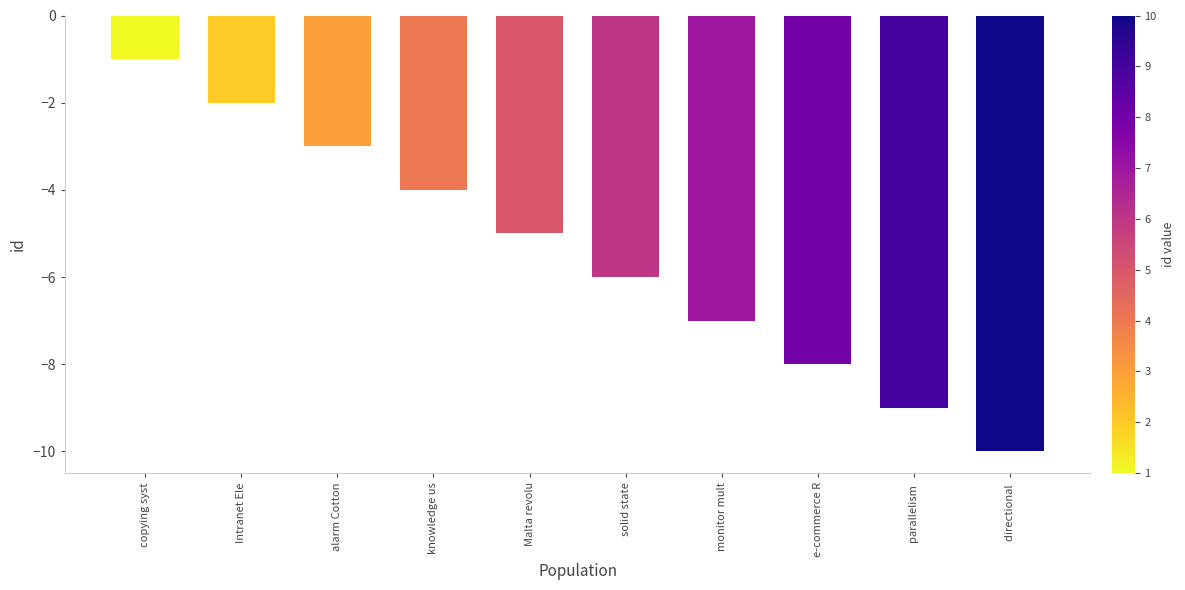

How many categories are shown in the chart?

10